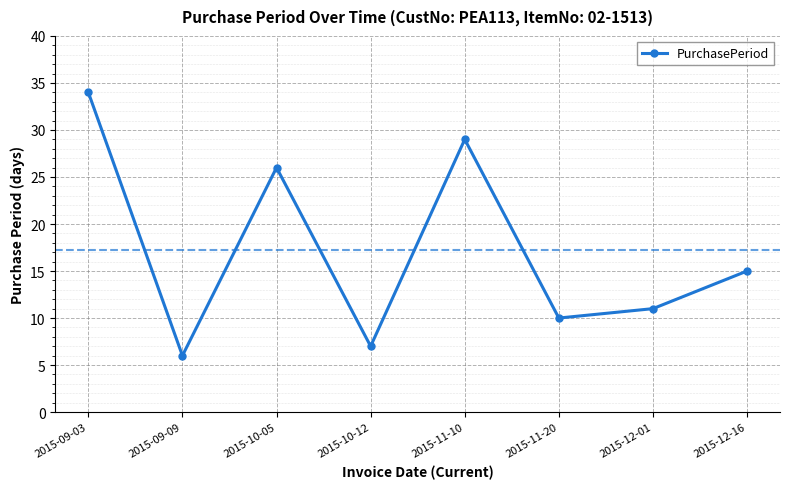

Reading left to right, transcribe all the data shown in this chart.

2015-09-03=34	2015-09-09=6	2015-10-05=26	2015-10-12=7	2015-11-10=29	2015-11-20=10	2015-12-01=11	2015-12-16=15